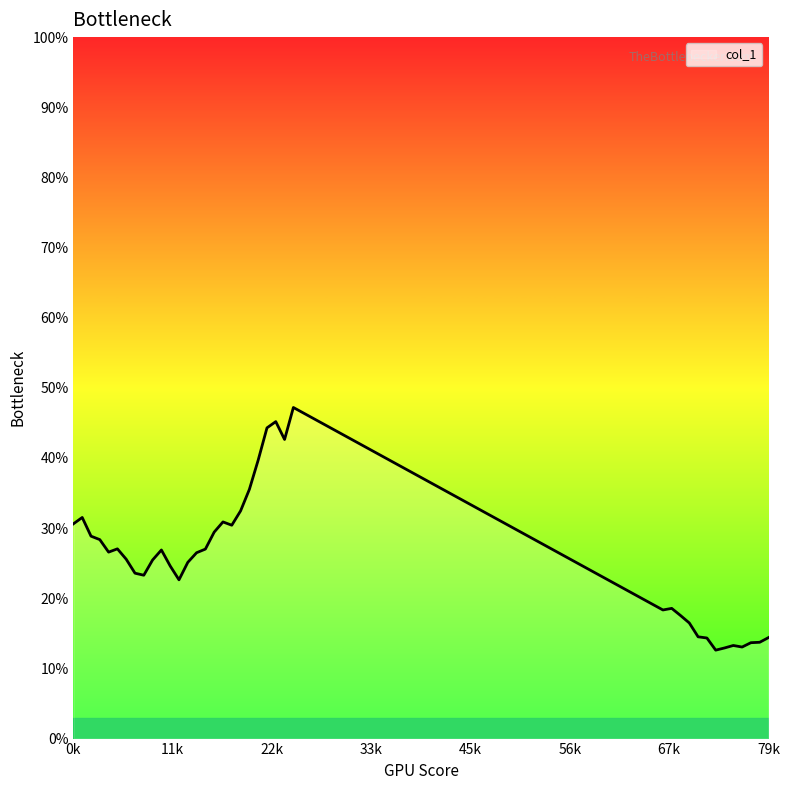

Does the chart have visible grid lines?

No